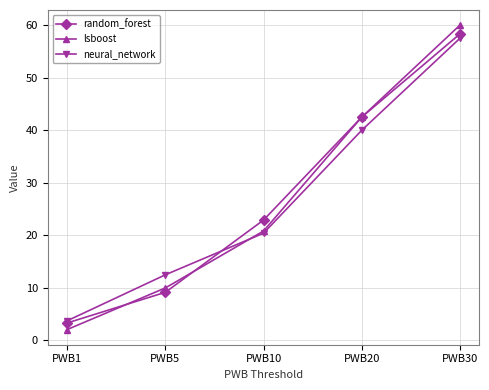

Is this an area chart (filled region under the line)?

No